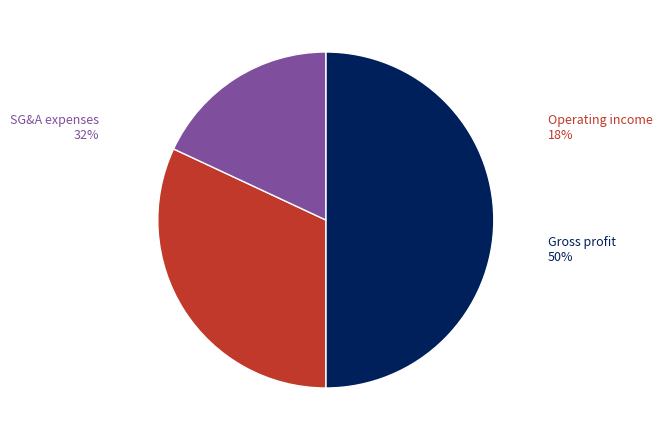

To the nearest percent, what is the difference between the largest and smallest slice percentages?

32%